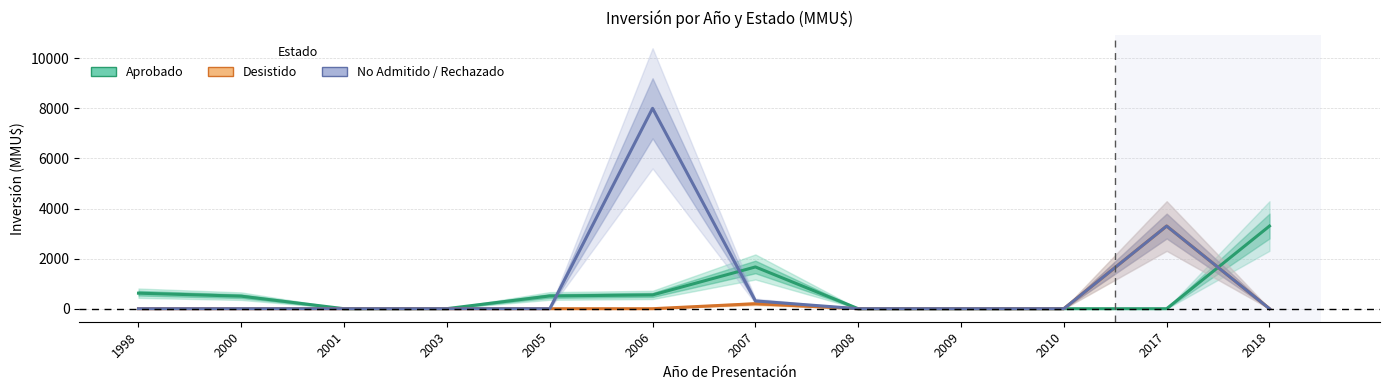

How many times do Aprobado and Desistido cross each other?

1